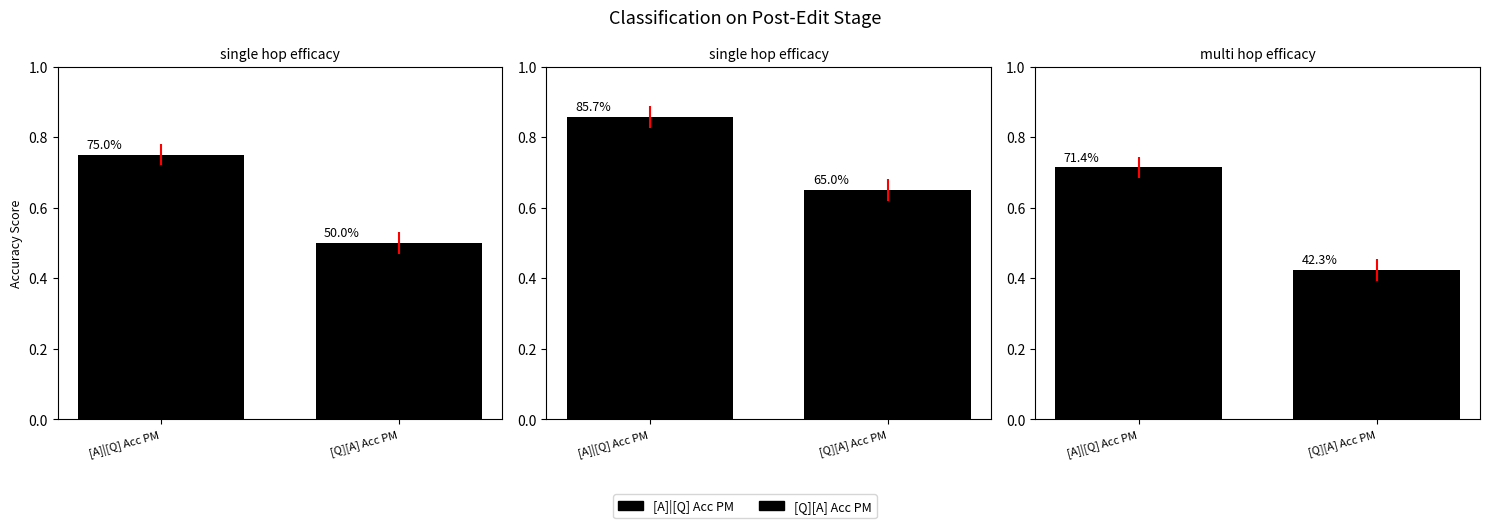

How many The actor playing Barney
in How I Met Your Mother values are between 0 and 1?

2